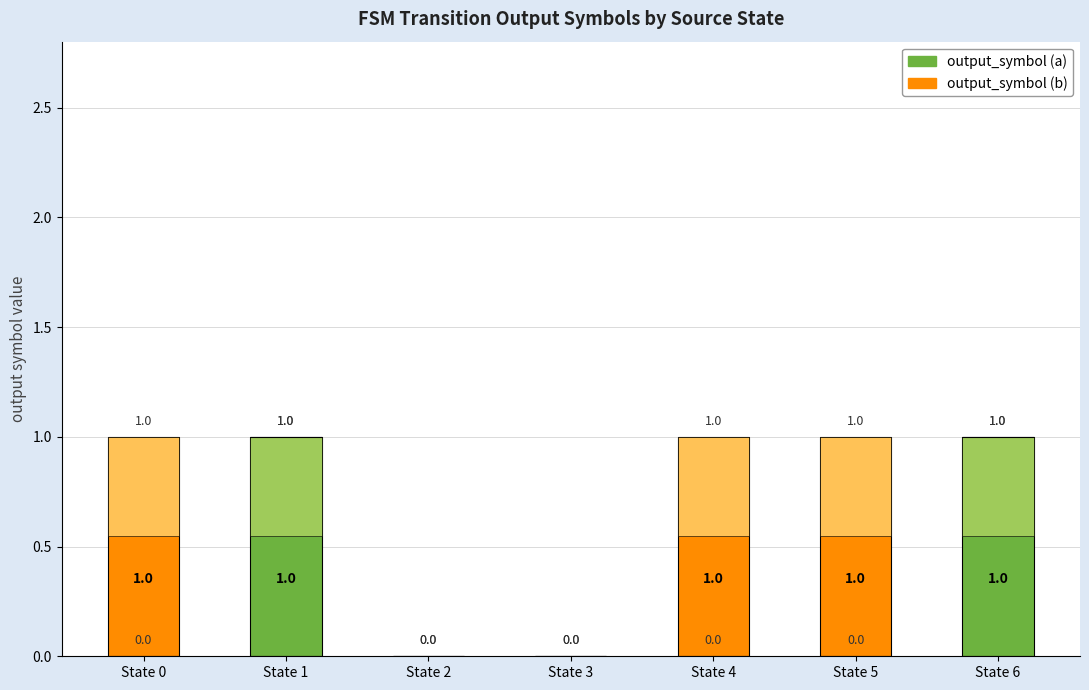

At which label is output_symbol (a) closest to 0?

State 0